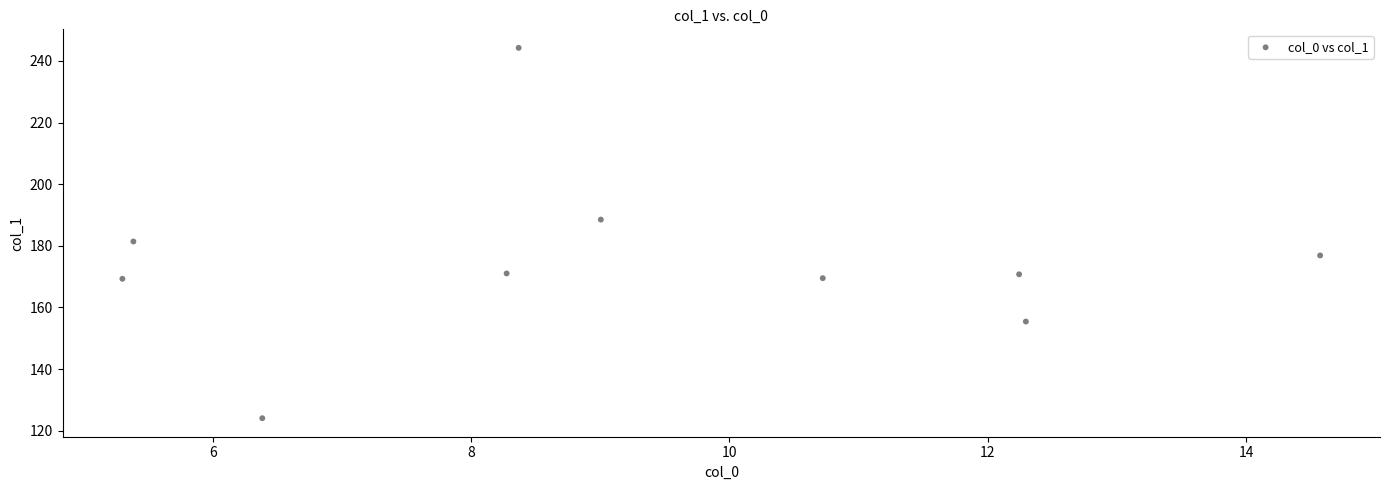

What is the range of X values (max minus min)?

9.3